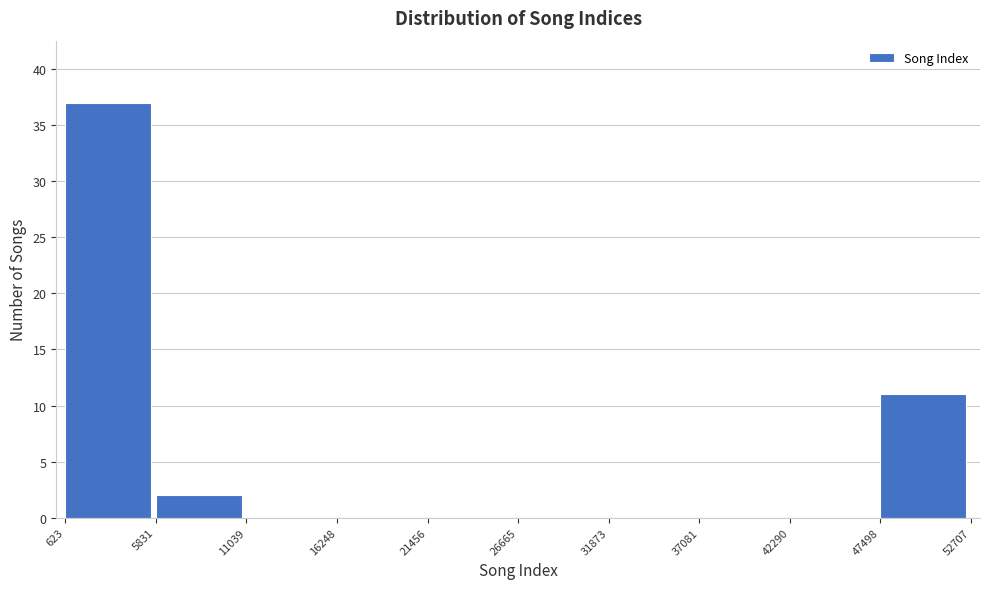

Over which range of the x-axis is the bar tallest?

623 to 5831